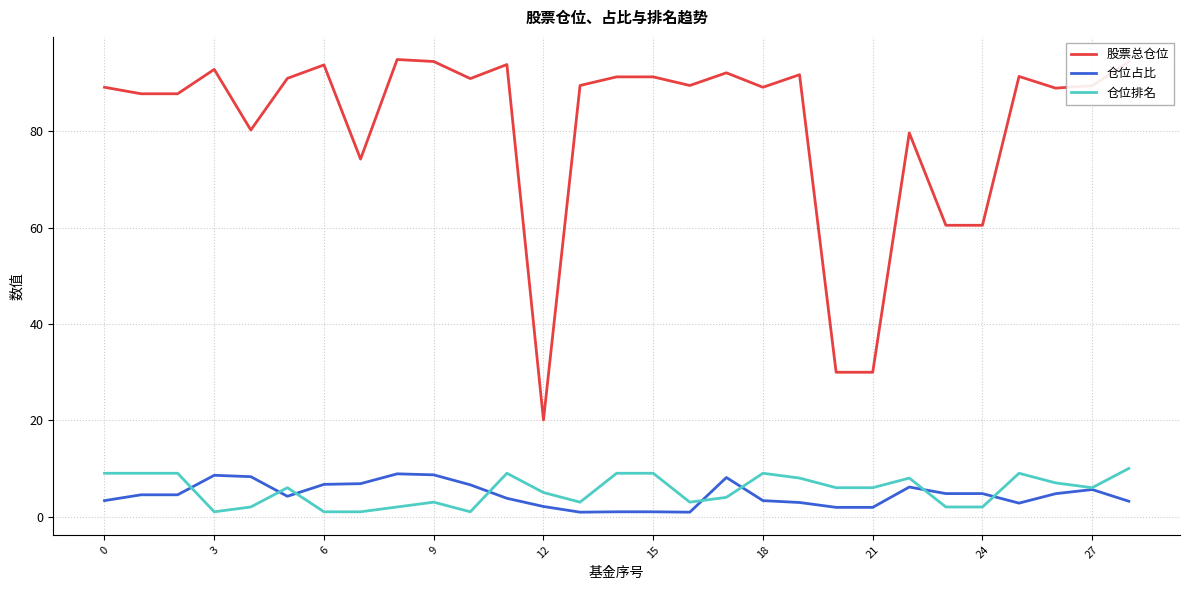

Which series has the largest range (max minus min)?

股票总仓位